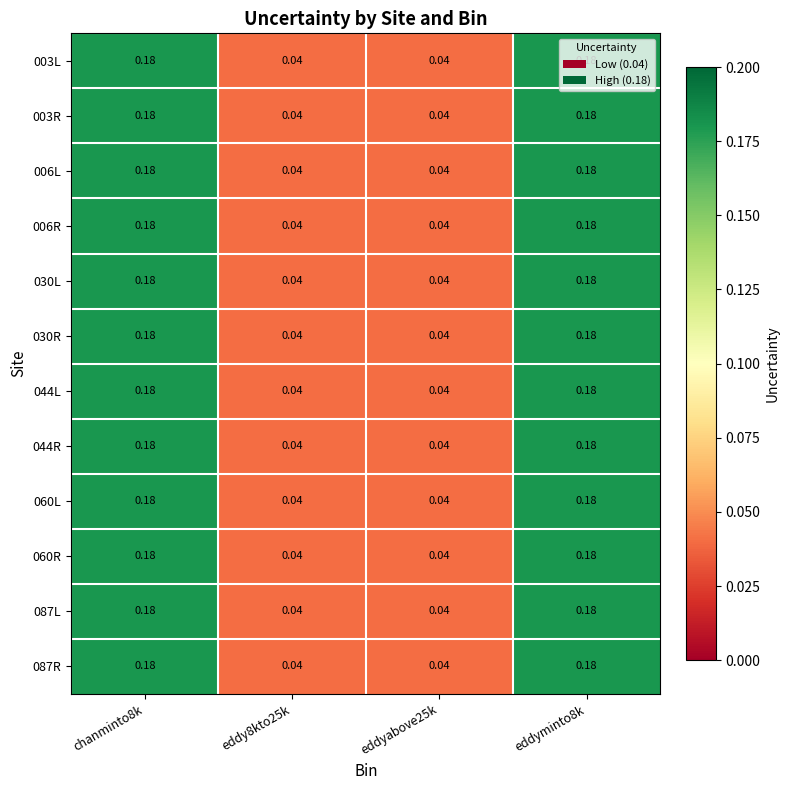

How many series are shown in this chart?

12